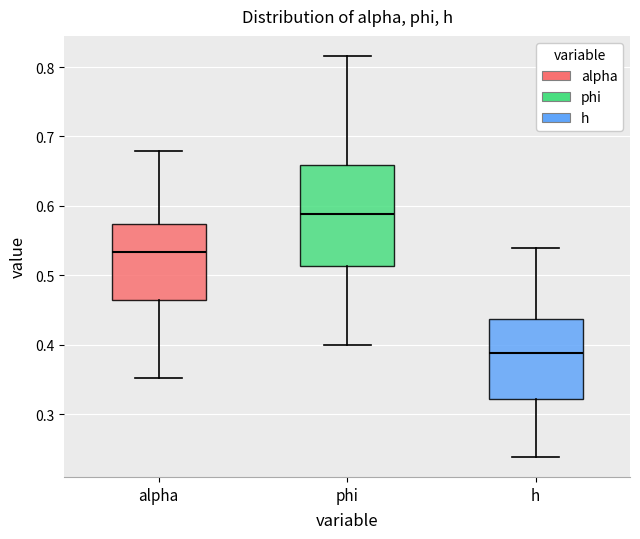

Which box has the lowest median line?

h